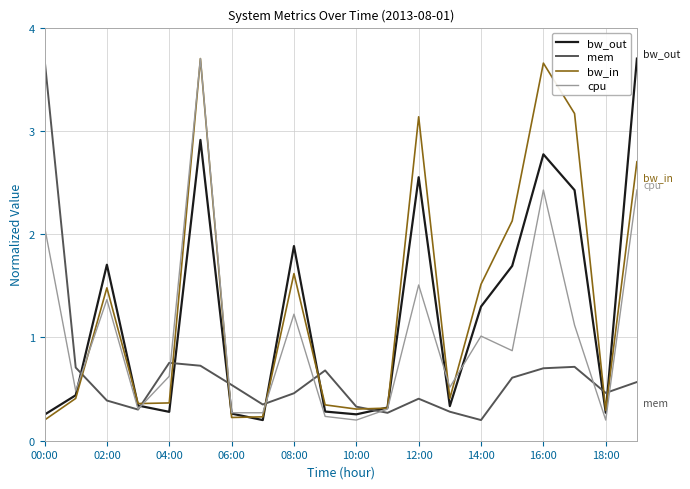

Reading left to right, list all the values displayed in this chart.

bw_out: 0.3	0.4	1.7	0.3	0.3	2.9	0.3	0.2	1.9	0.3	0.3	0.3	2.6	0.3	1.3	1.7	2.8	2.4	0.3	3.7
mem: 3.7	0.7	0.4	0.3	0.8	0.7	0.5	0.4	0.5	0.7	0.3	0.3	0.4	0.3	0.2	0.6	0.7	0.7	0.5	0.6
bw_in: 0.2	0.4	1.5	0.4	0.4	3.7	0.2	0.2	1.6	0.3	0.3	0.3	3.1	0.4	1.5	2.1	3.7	3.2	0.3	2.7
cpu: 2.1	0.5	1.4	0.3	0.6	3.7	0.3	0.3	1.2	0.2	0.2	0.3	1.5	0.5	1.0	0.9	2.4	1.1	0.2	2.4